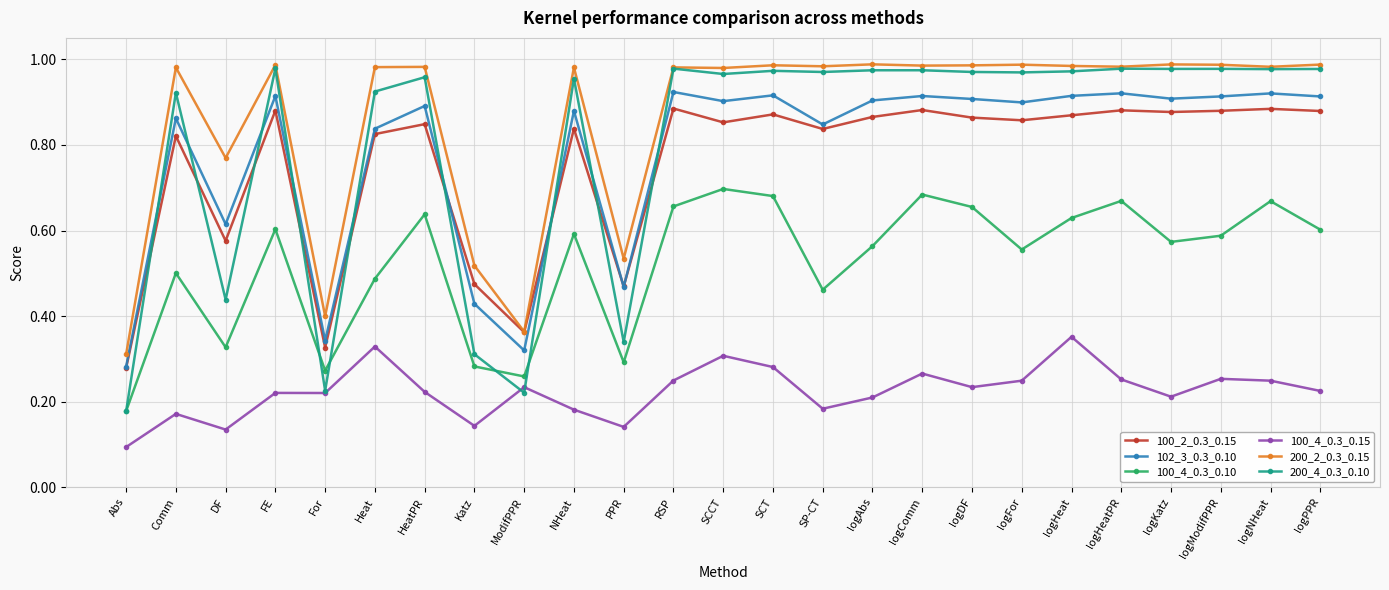

At how many categories does at least one series exceed 0?

25